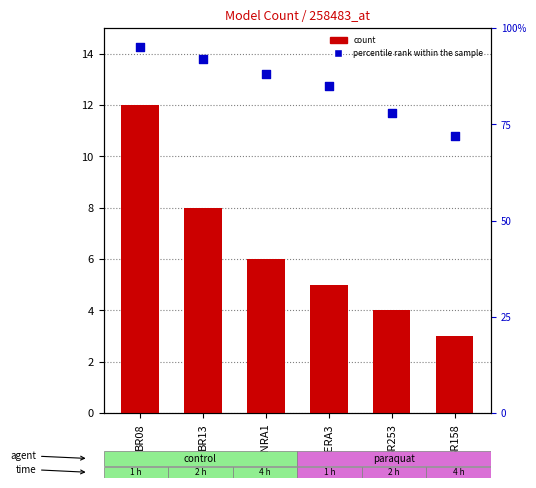

What is the total value across all series at BR08?

107